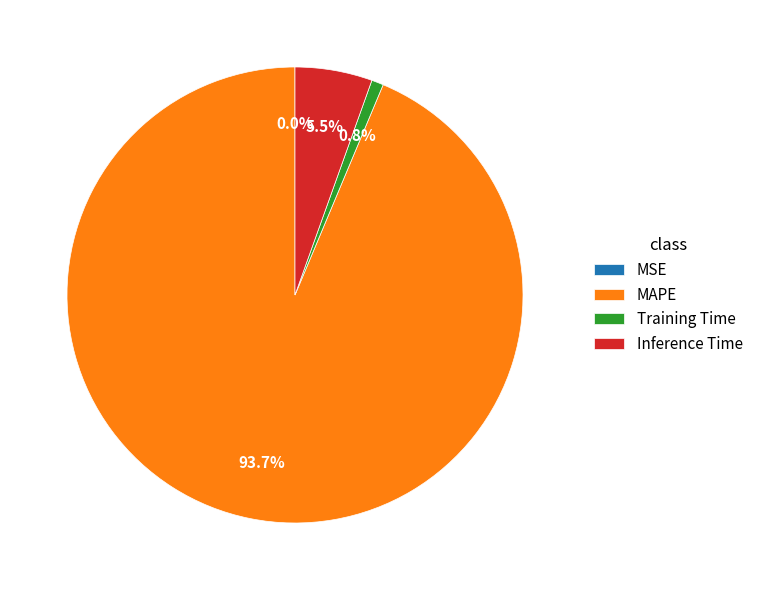

True or false: Training Time accounts for 14% of the total.

False